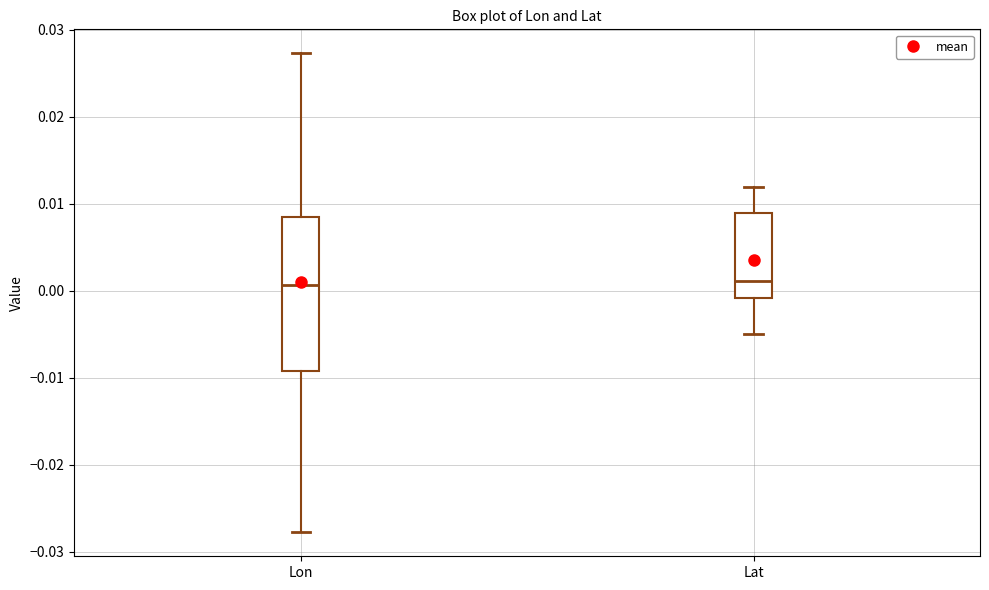

Reading left to right, read every box against the y-axis: the position of its median line, the range the box covers, and the ends of its whiskers. The values are not printed on the chart, so give them approximately, as read against the axis.

Lon: median 0.001, box -0.009 to 0.008, whiskers -0.028 to 0.027
Lat: median 0.001, box -0.001 to 0.009, whiskers -0.005 to 0.012